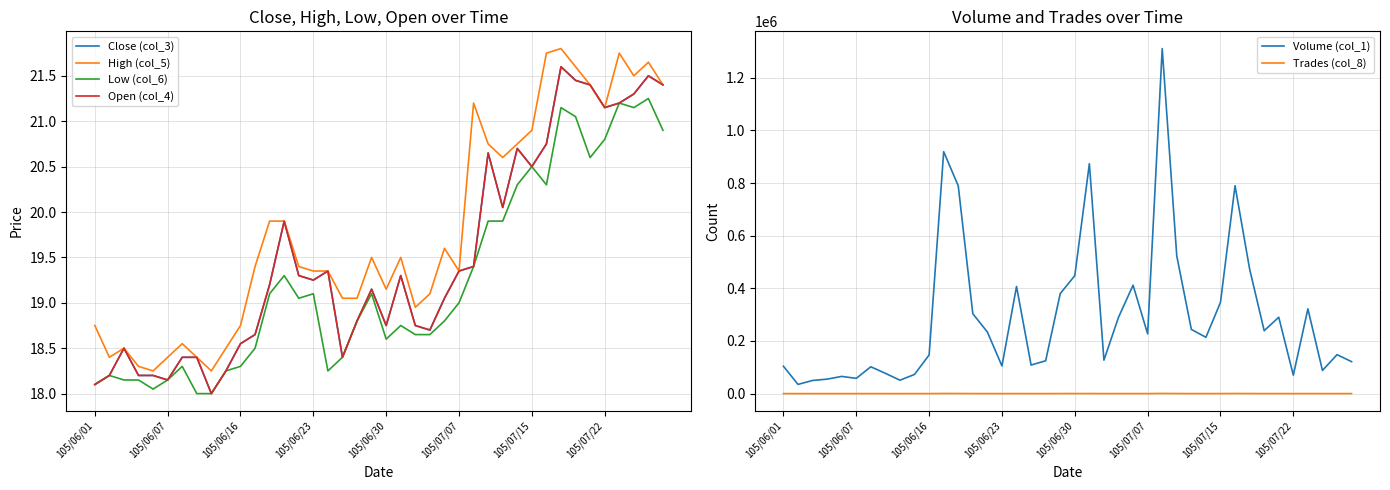

True or false: Close (col_3) has a value of 20.7 at 29.

True